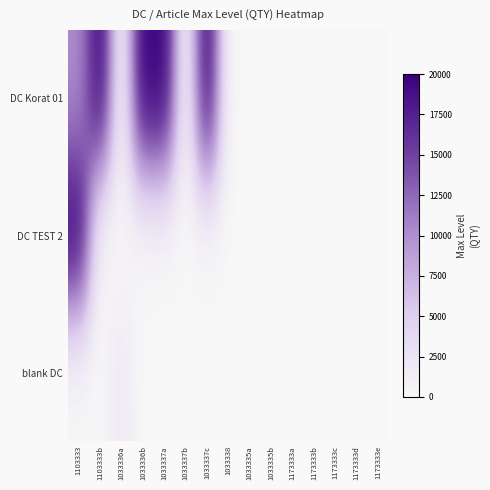

List the series in order of their peak value, lowest first.

blank DC, DC Korat 01, DC TEST 2